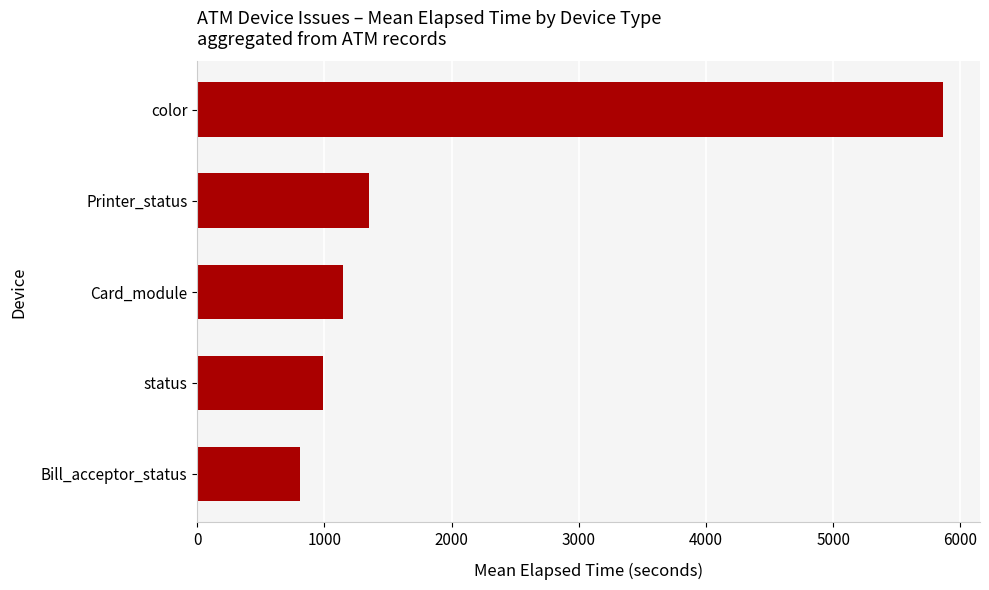

At which label is the value closest to 3334?

Printer_status